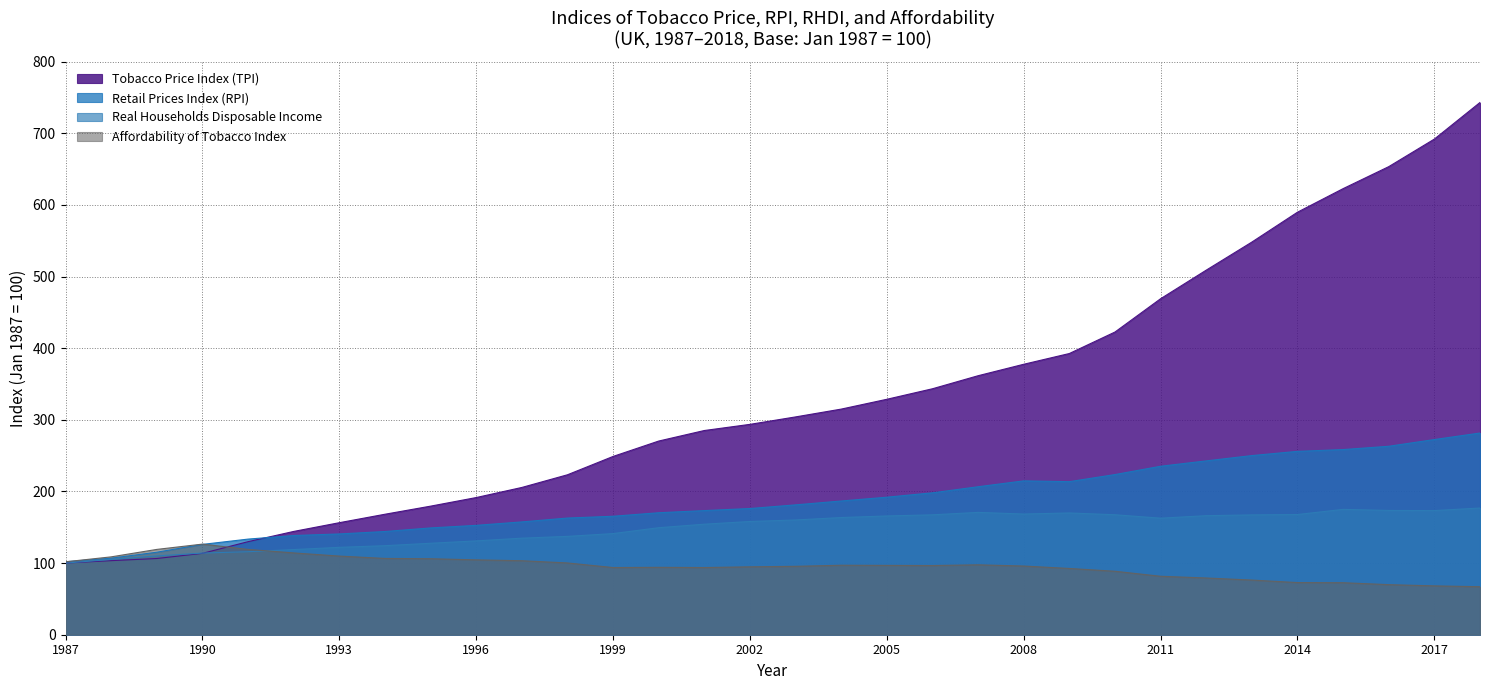

At which category does Real Households Disposable Income reach its first local valley?

2008